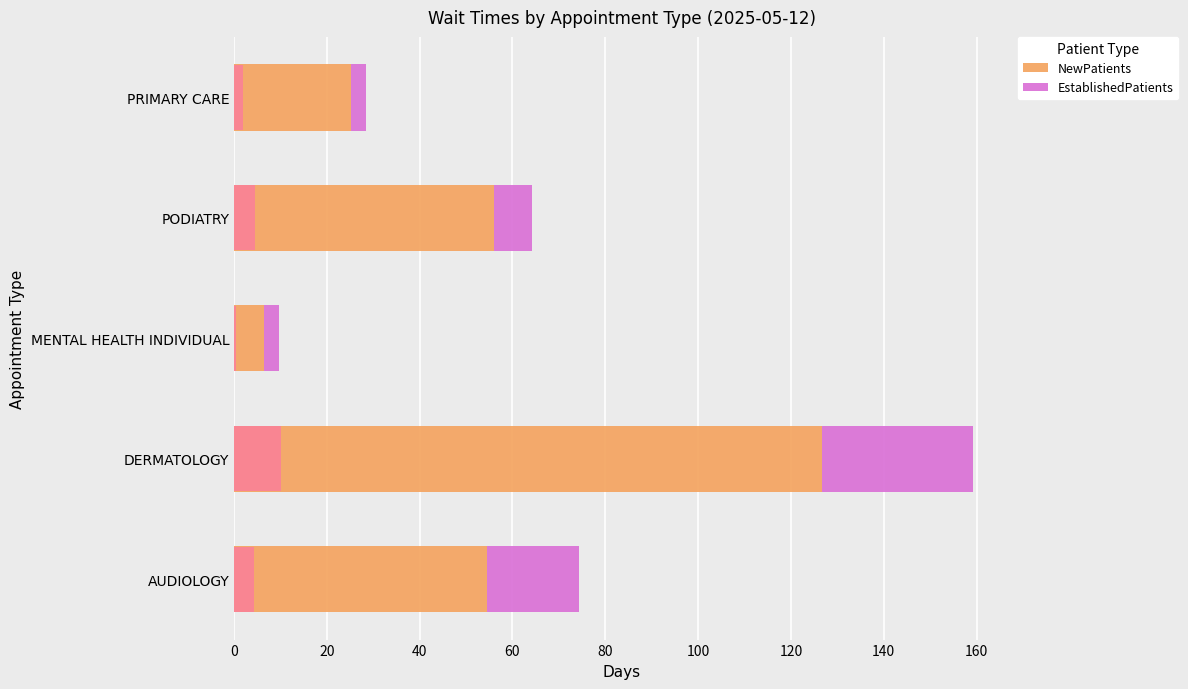

At how many categories does at least one series exceed 40?

3